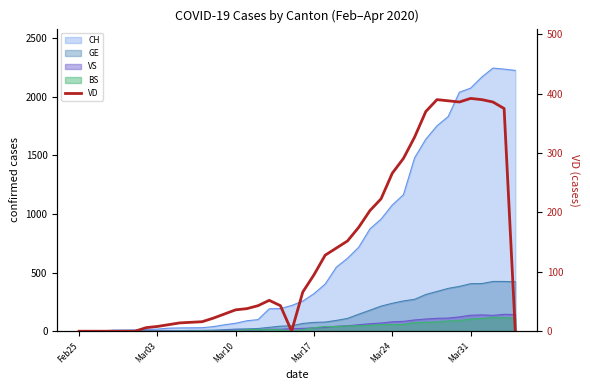

True or false: the data shows 216 at Mar24.

False